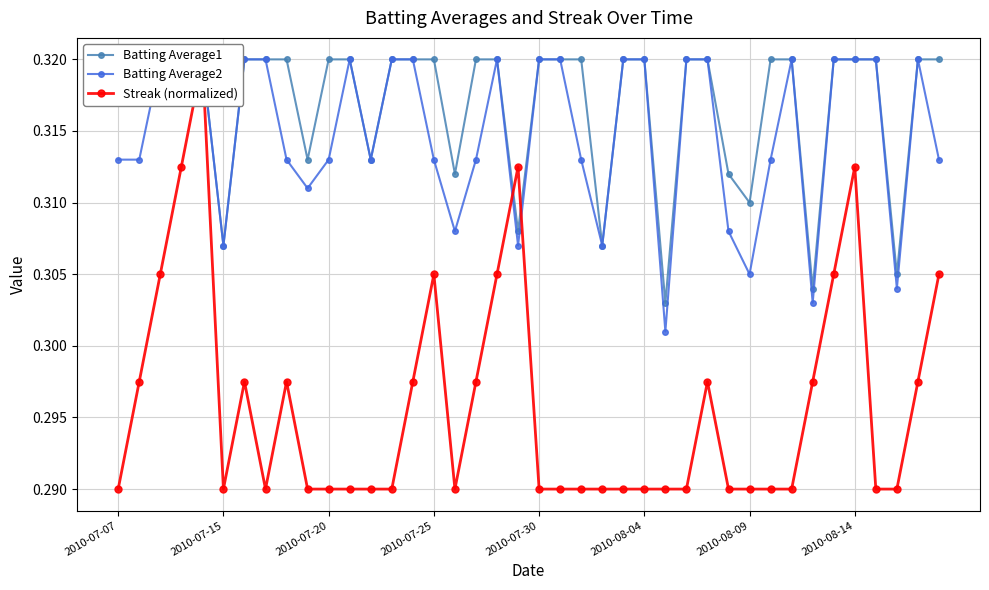

True or false: Batting Average2 and Streak (normalized) intersect in this chart.

True